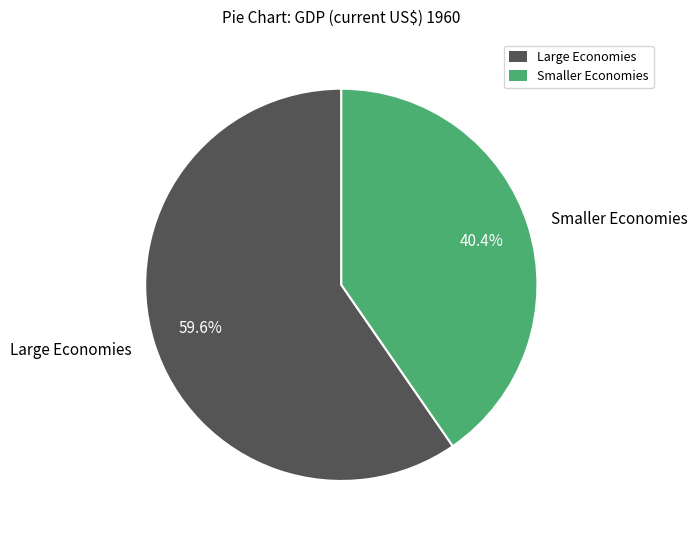

Rank the categories by value from lowest to highest.

Smaller Economies, Large Economies